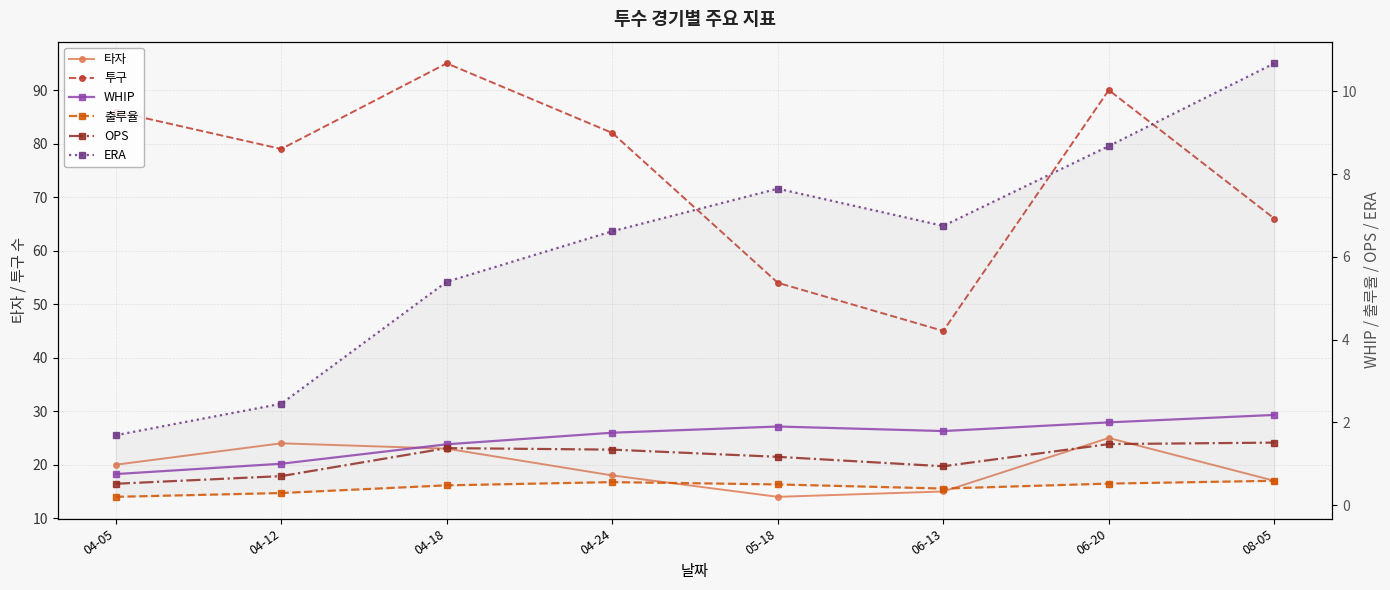

Is the value of WHIP at 06-13 greater than the value of OPS at 04-05?

Yes